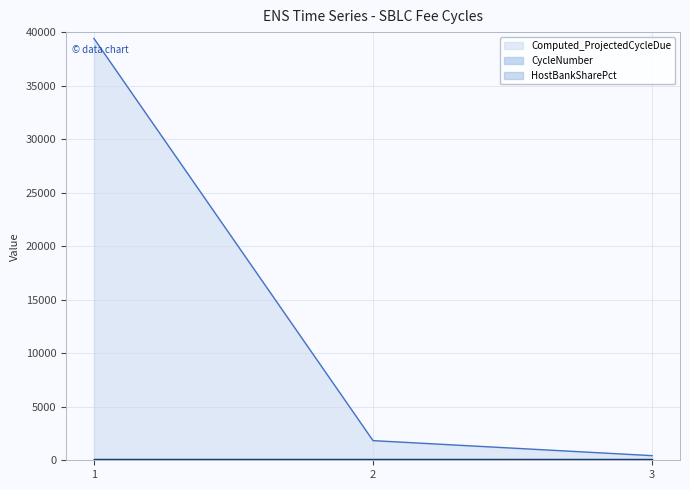

Which series has the widest spread of values?

Computed_ProjectedCycleDue